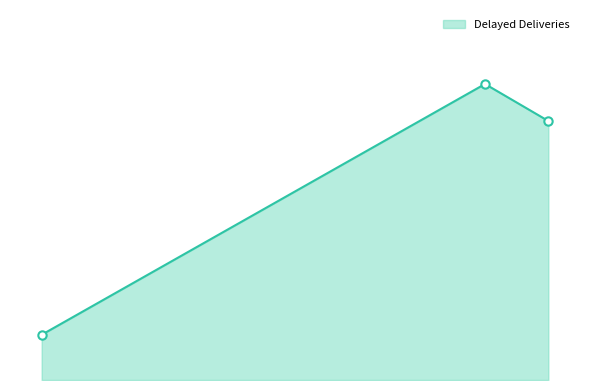

Is this an area chart (filled region under the line)?

Yes